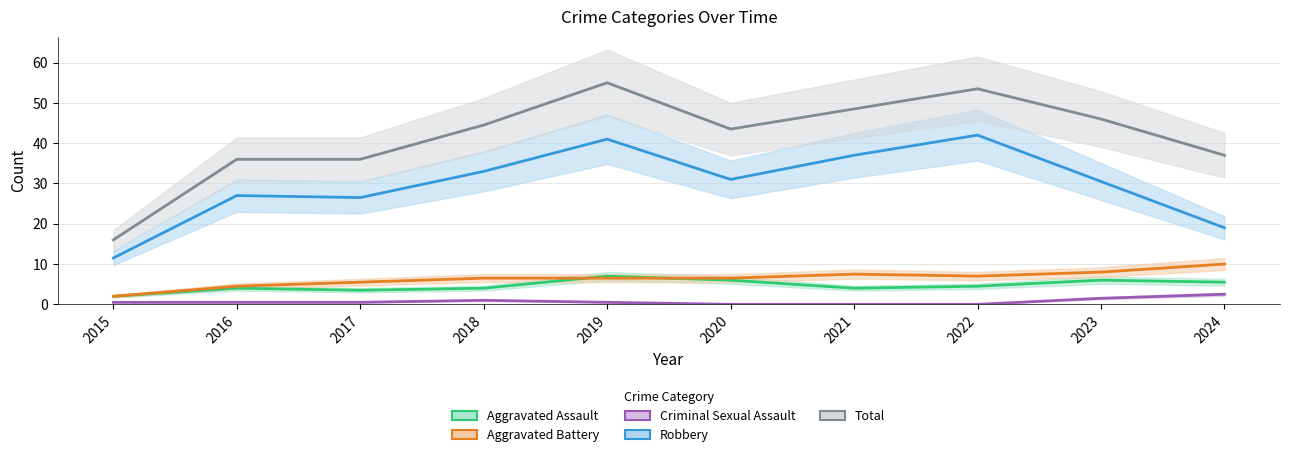

The value of Aggravated Assault at 2021 is 8. True or false?

False